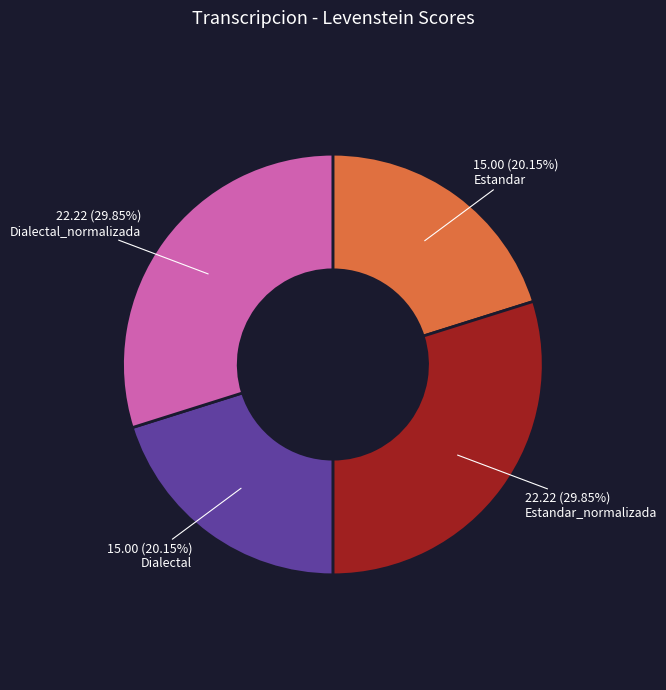

Is Dialectal_normalizada the majority of the pie?

No